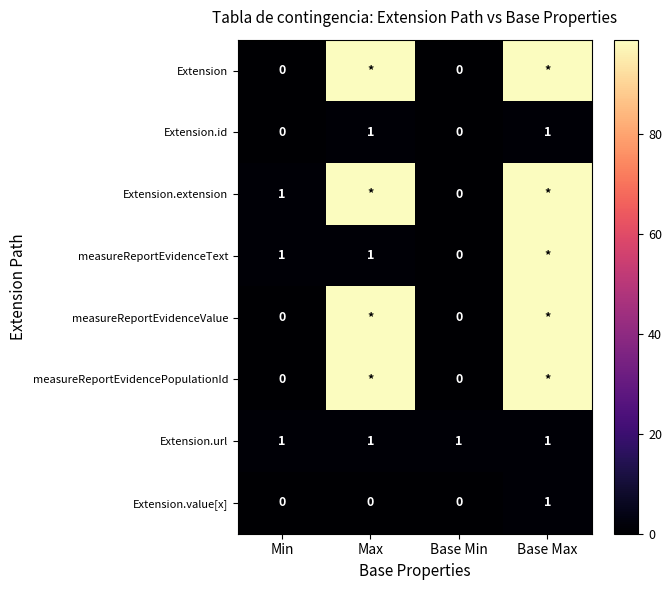

The value of Extension.url at Base Min is 1. True or false?

True